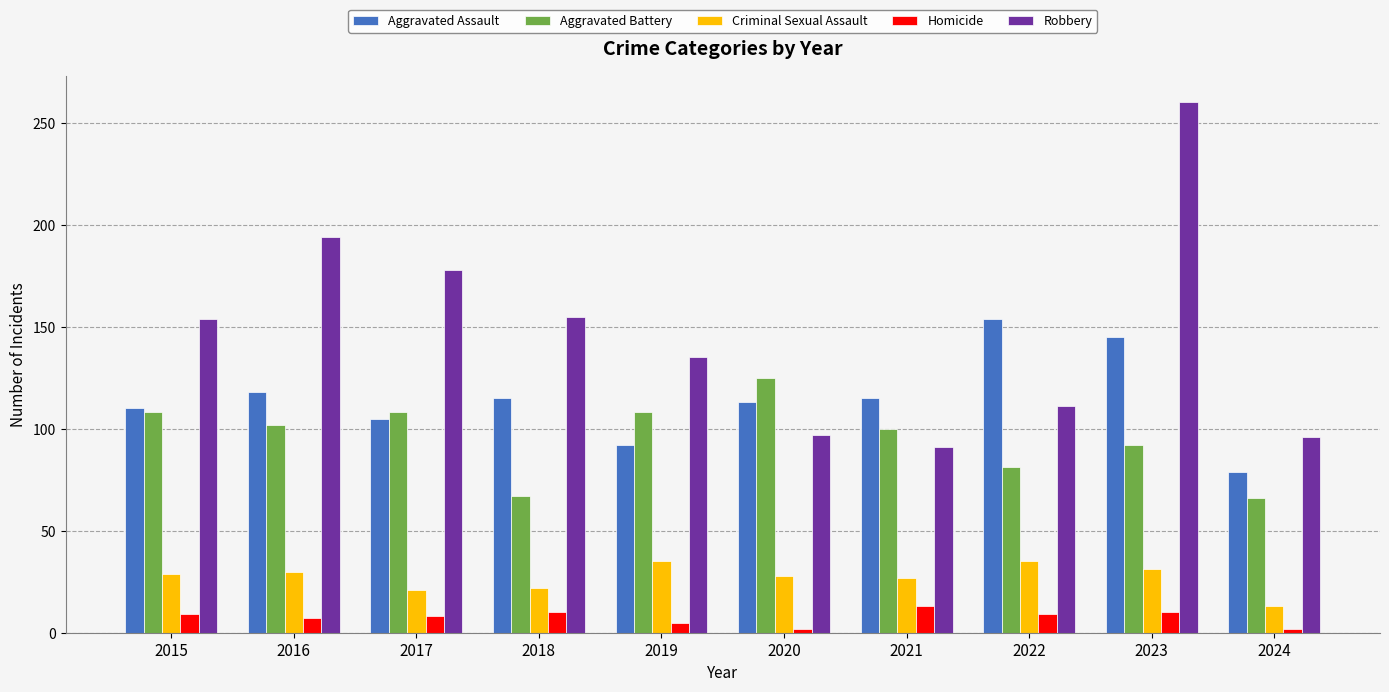

Which category has the highest value in the Aggravated Assault series?

2022